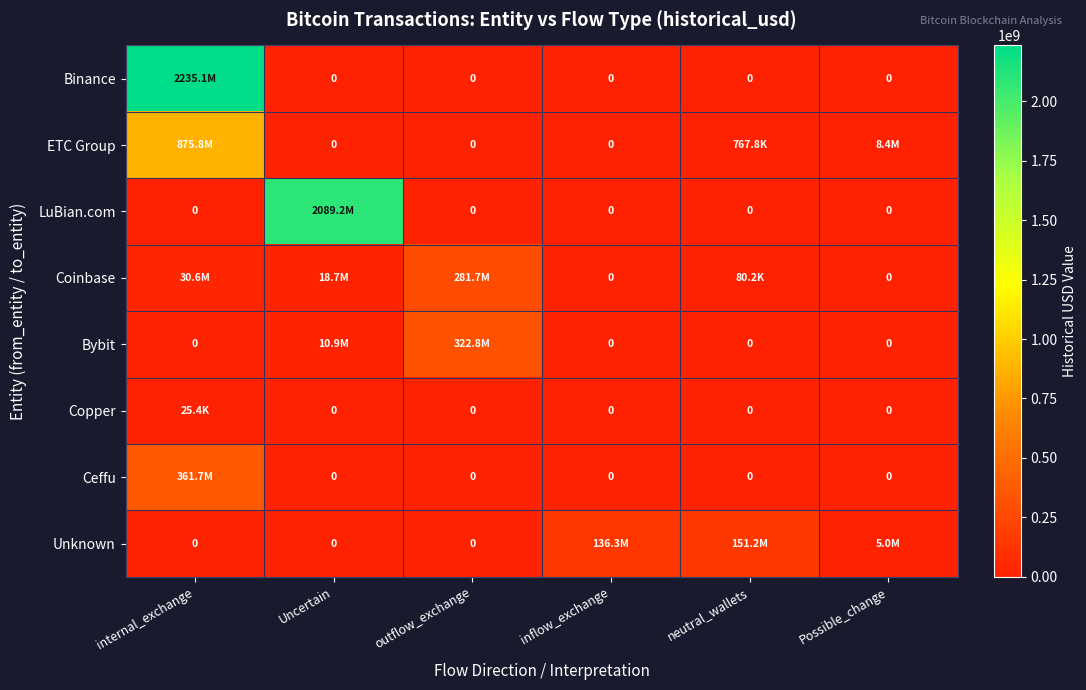

At Uncertain, list the series in order from largest to smallest.

LuBian.com, Coinbase, Bybit, Binance, ETC Group, Copper, Ceffu, Unknown